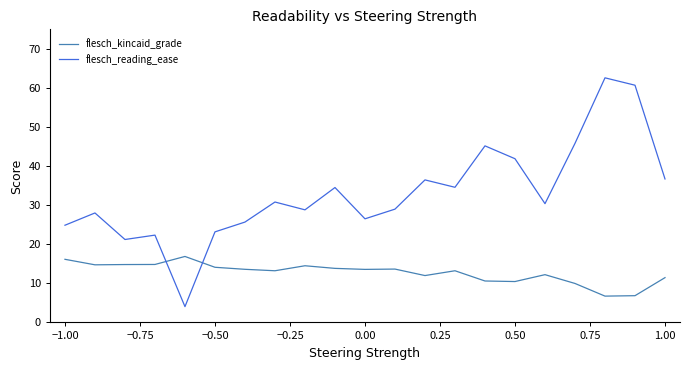

In flesch_reading_ease, how many points are higher than both neighbors (excluding endpoints)?

7